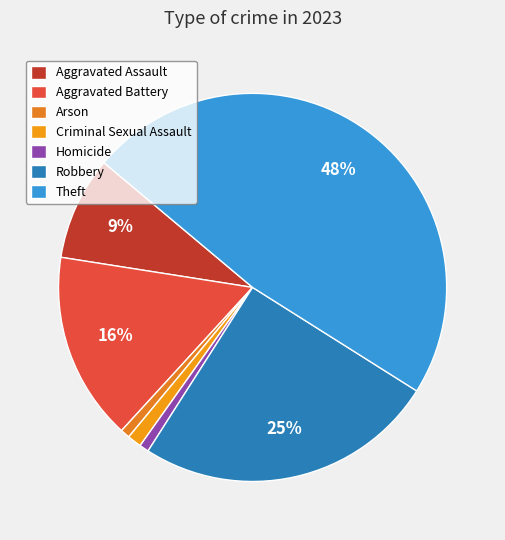

Rank the categories by value from lowest to highest.

Arson, Homicide, Criminal Sexual Assault, Aggravated Assault, Aggravated Battery, Robbery, Theft